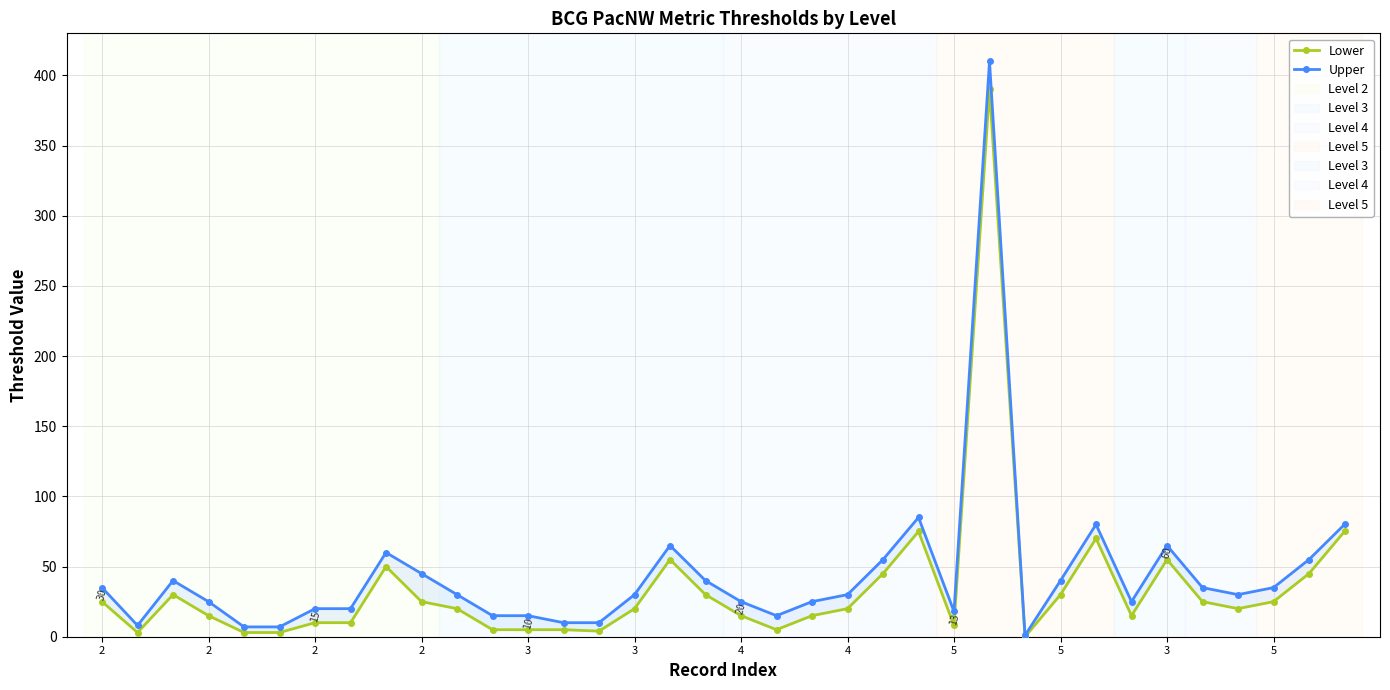

List the series in order of their peak value, lowest first.

Lower, Upper